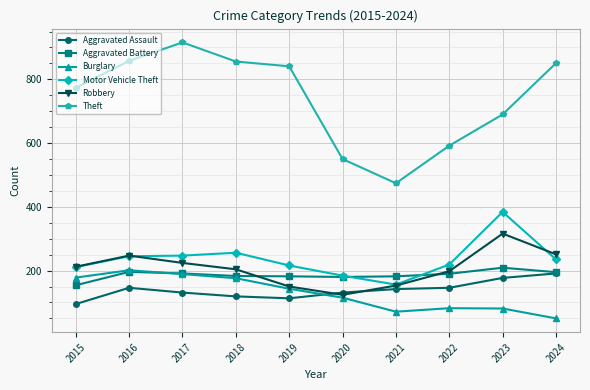

What is the difference between the maximum and minimum values in the Robbery series?

192